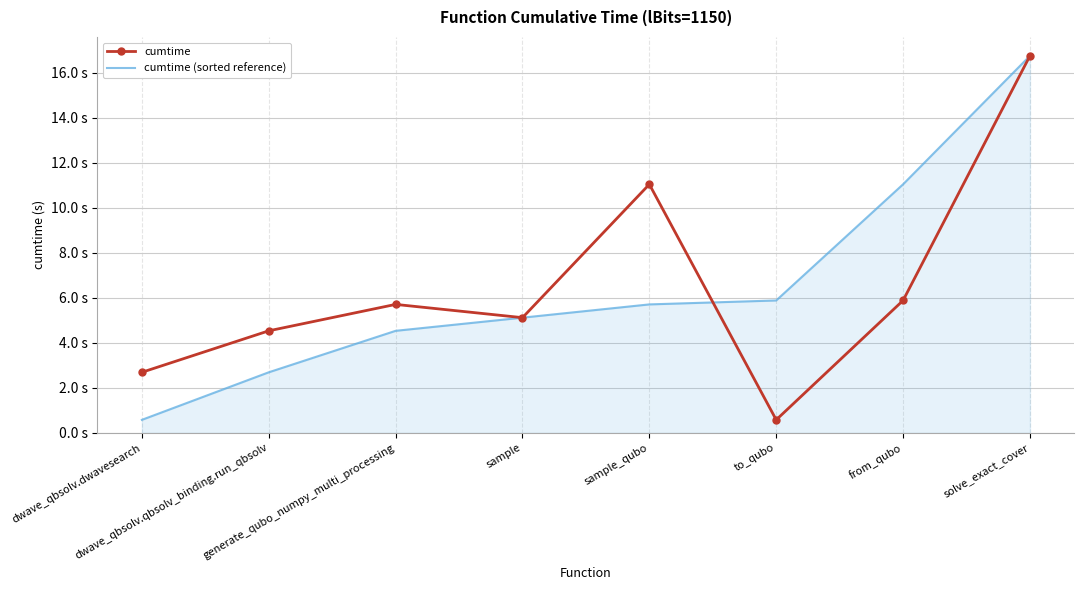

Between sample and to_qubo, which series saw the biggest shift?

cumtime